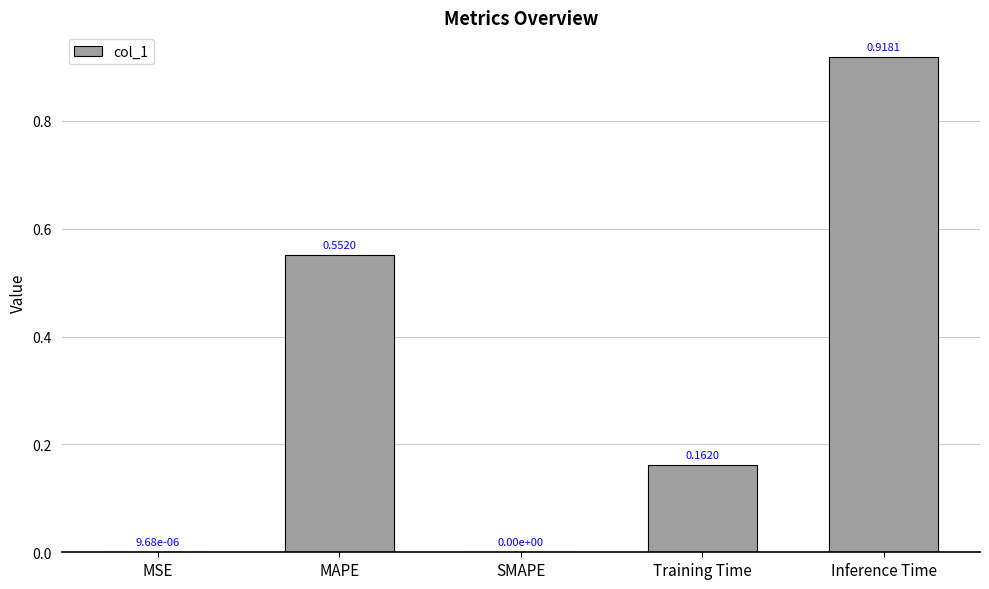

Which category has the highest value across all series?

Inference Time